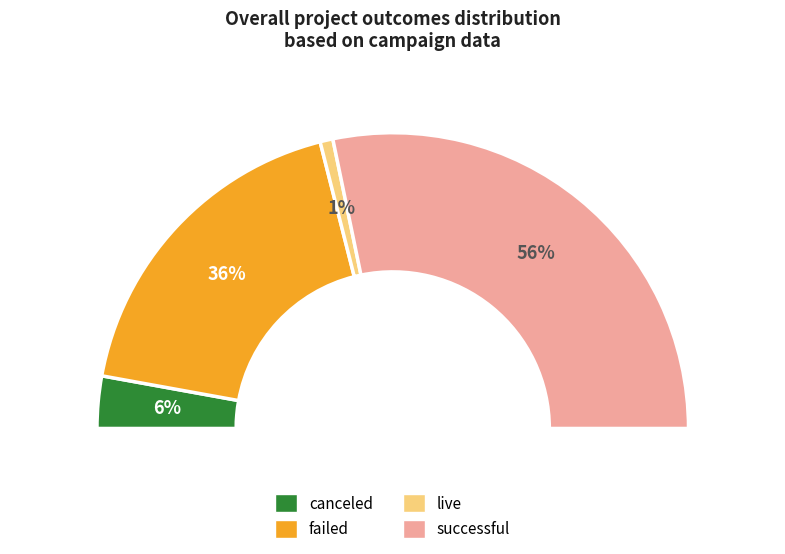

Rank the categories by value from highest to lowest.

successful, failed, canceled, live